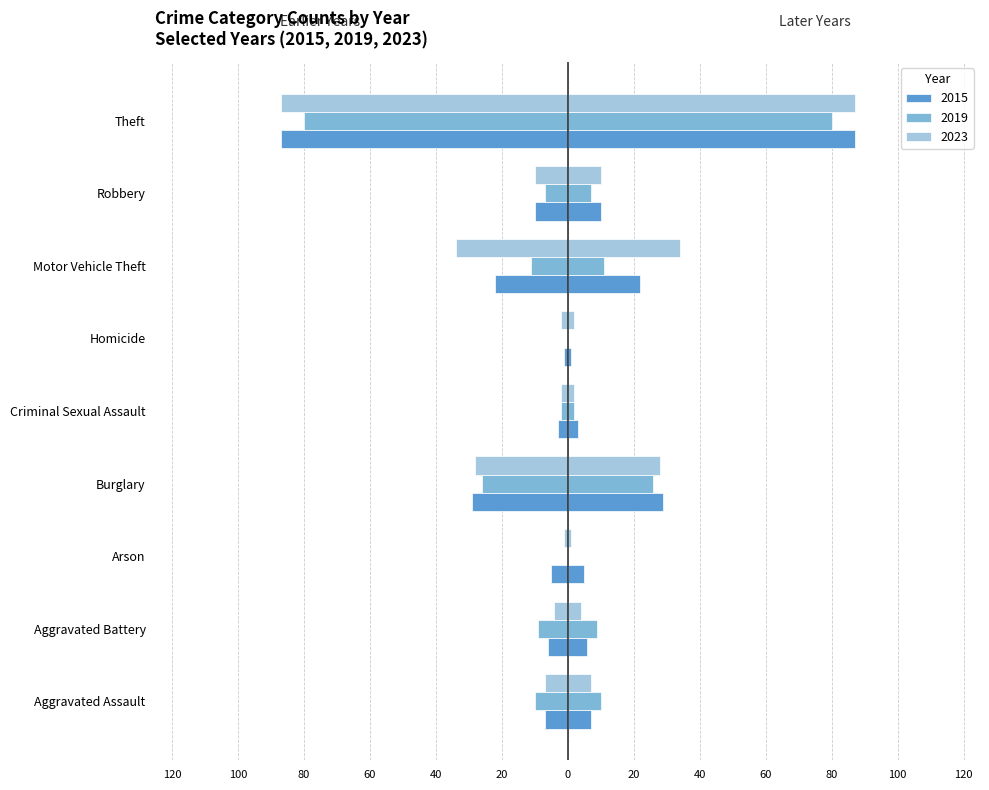

True or false: 2023 has a value of -55 at Motor Vehicle Theft.

False